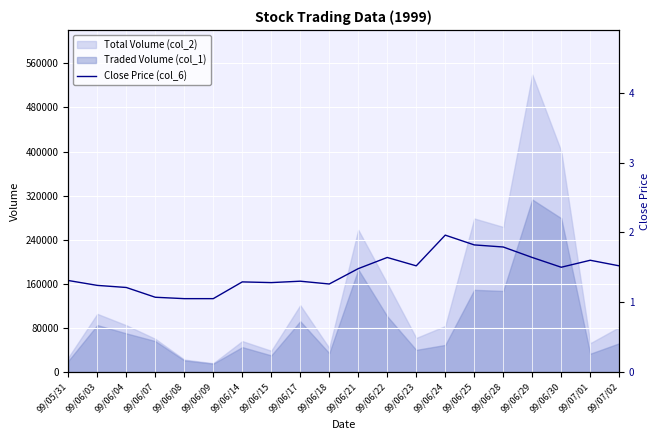

The value at 99/07/01 is 1.6. True or false?

True